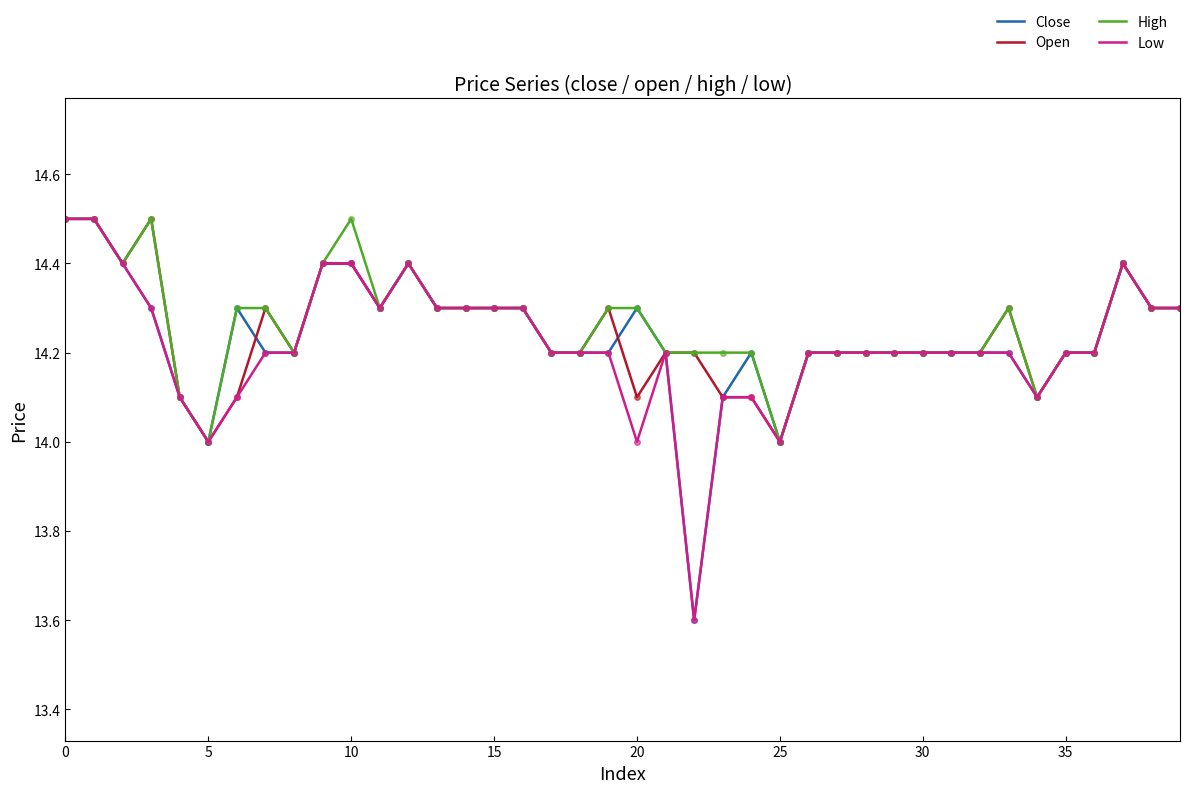

What is the sum of all Low values?

568.7